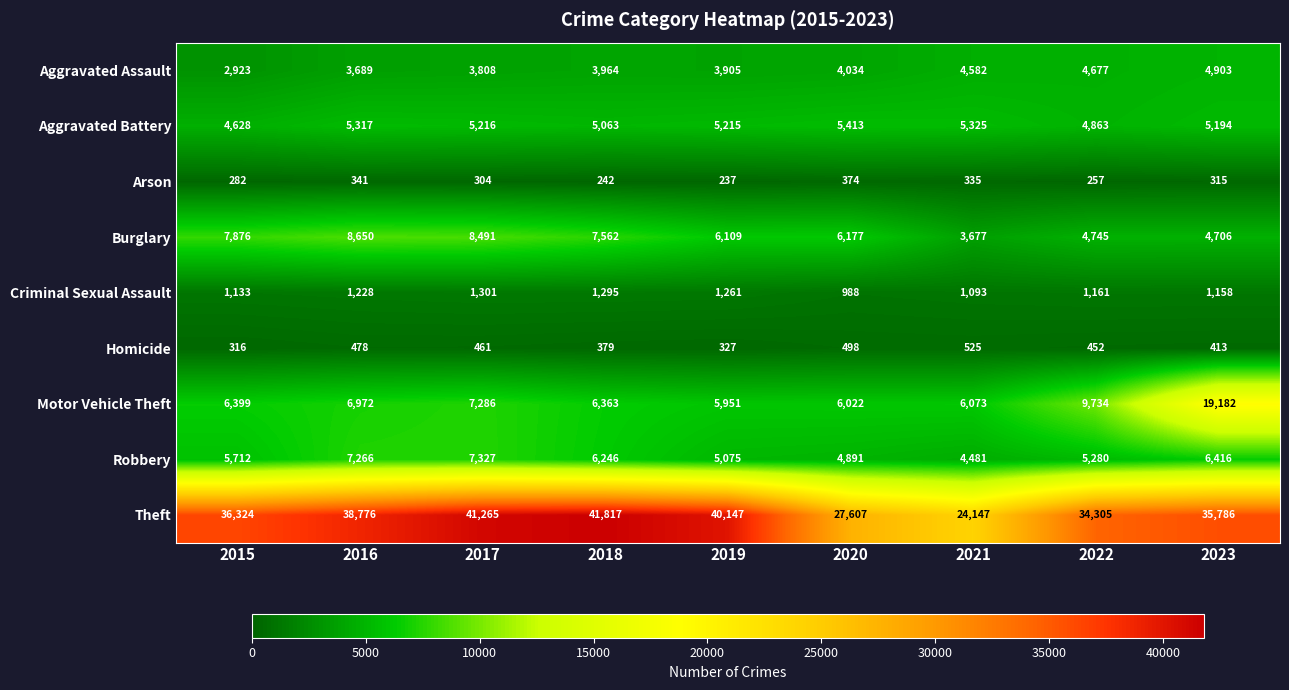

How many data points in Aggravated Assault are less than 3964?

4